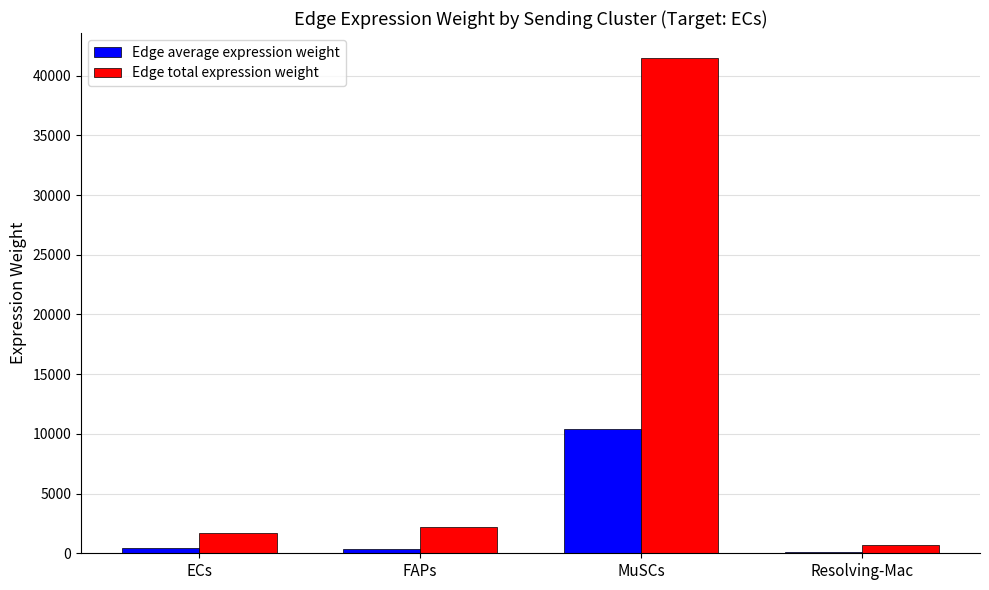

At which label is Edge total expression weight closest to 21083?

FAPs